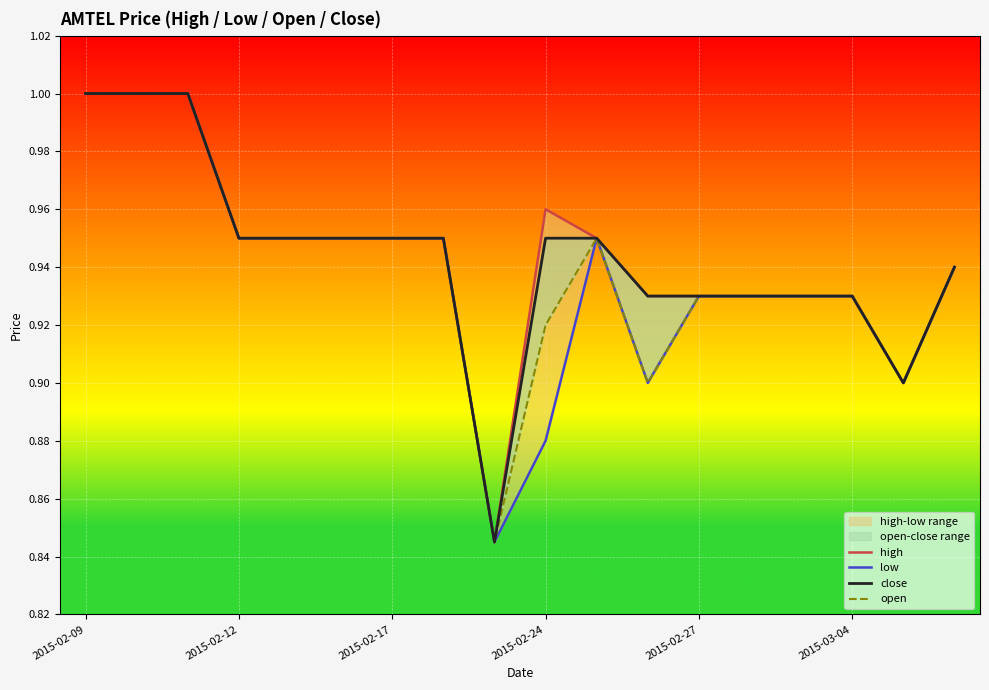

Reading left to right, transcribe all the data shown in this chart.

high: 1.0	1.0	1.0	0.9	0.9	0.9	0.9	0.9	0.8	1.0	0.9	0.9	0.9	0.9	0.9	0.9	0.9	0.9
low: 1.0	1.0	1.0	0.9	0.9	0.9	0.9	0.9	0.8	0.9	0.9	0.9	0.9	0.9	0.9	0.9	0.9	0.9
close: 1.0	1.0	1.0	0.9	0.9	0.9	0.9	0.9	0.8	0.9	0.9	0.9	0.9	0.9	0.9	0.9	0.9	0.9
open: 1.0	1.0	1.0	0.9	0.9	0.9	0.9	0.9	0.8	0.9	0.9	0.9	0.9	0.9	0.9	0.9	0.9	0.9